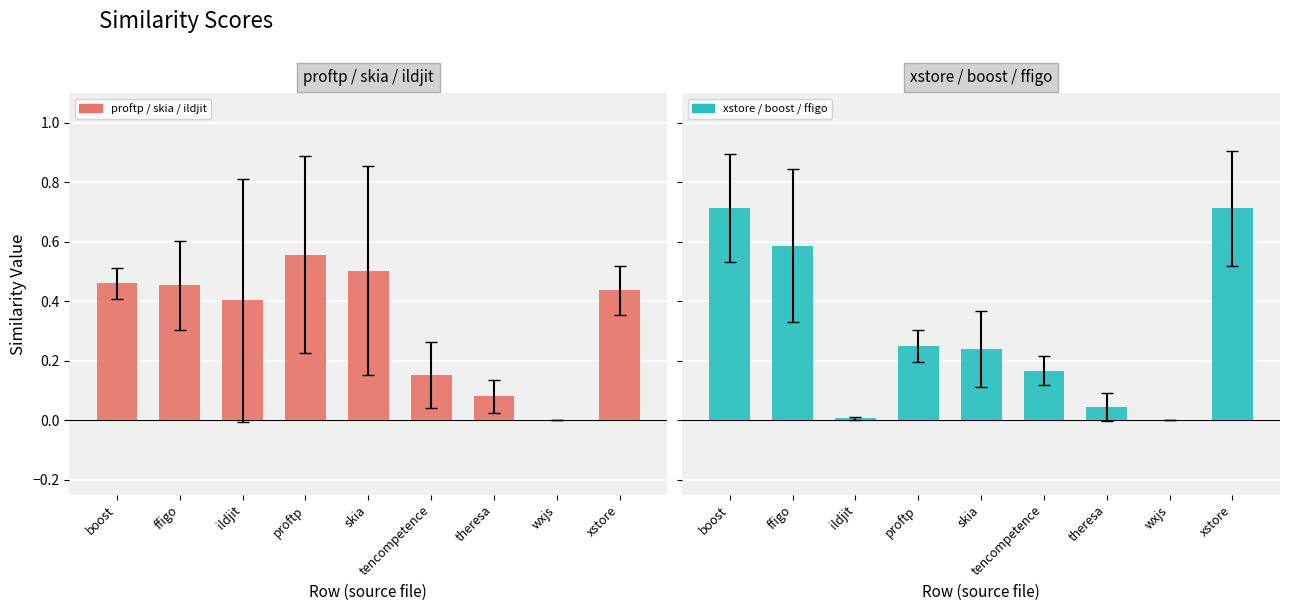

Is it true that xstore / boost / ffigo equals 0.0 at theresa?

False